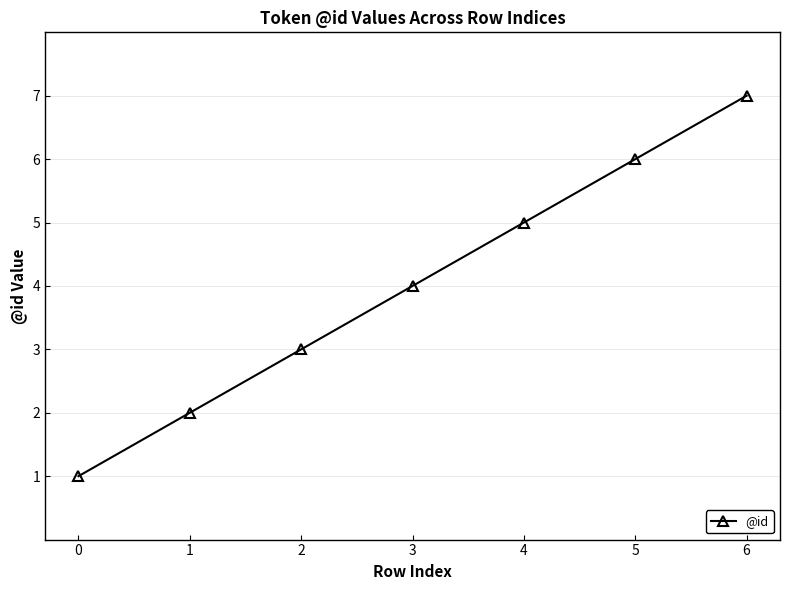

Reading left to right, list all the values displayed in this chart.

0=1	1=2	2=3	3=4	4=5	5=6	6=7